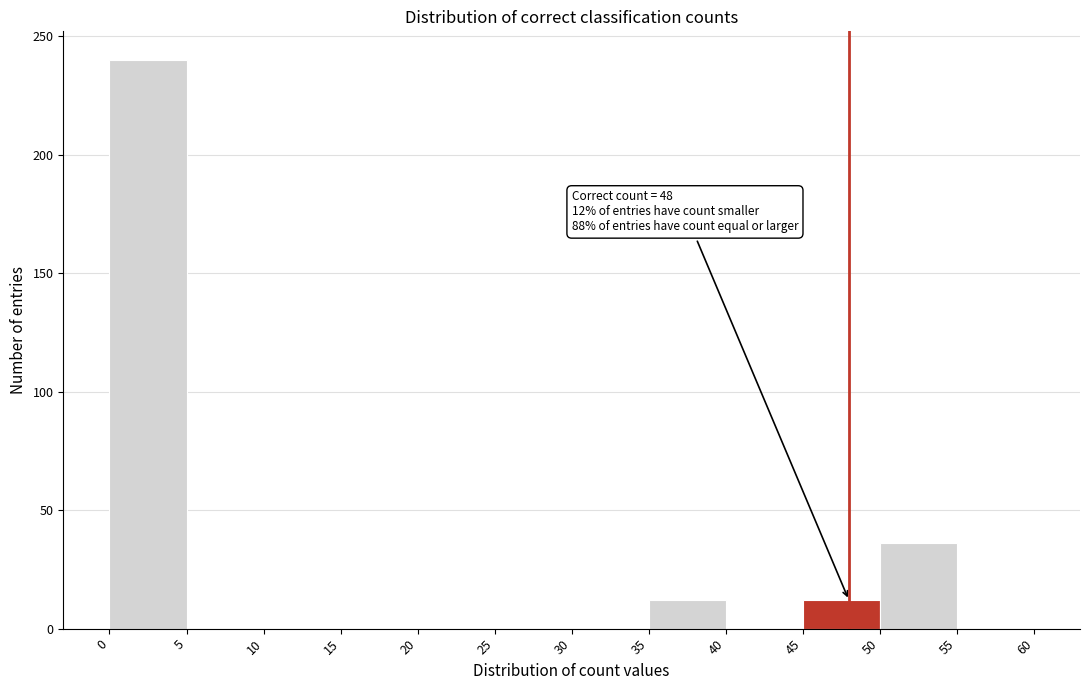

Which range on the x-axis has the tallest bar?

0 to 5